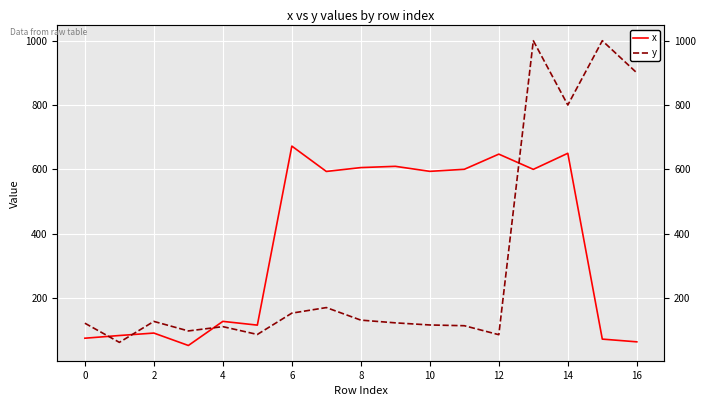

How many intersections are there between x and y?

4